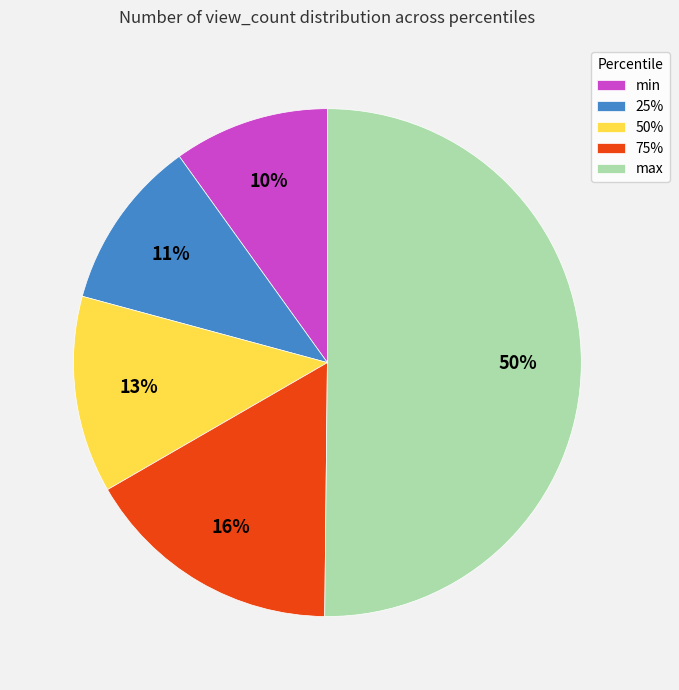

Is it true that 50% is 13% of the pie?

True